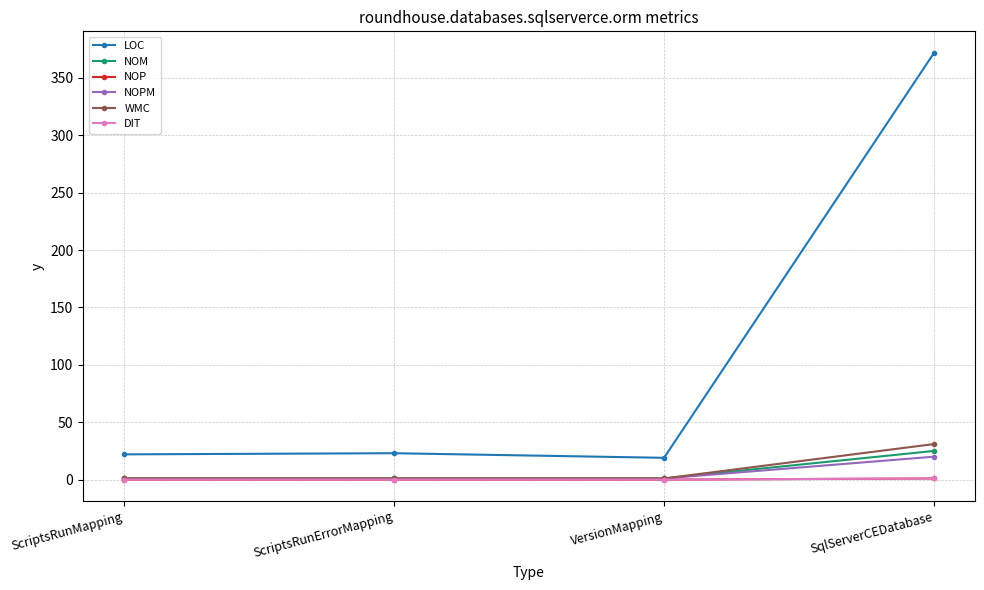

Between ScriptsRunMapping and SqlServerCEDatabase, which series saw the biggest shift?

LOC